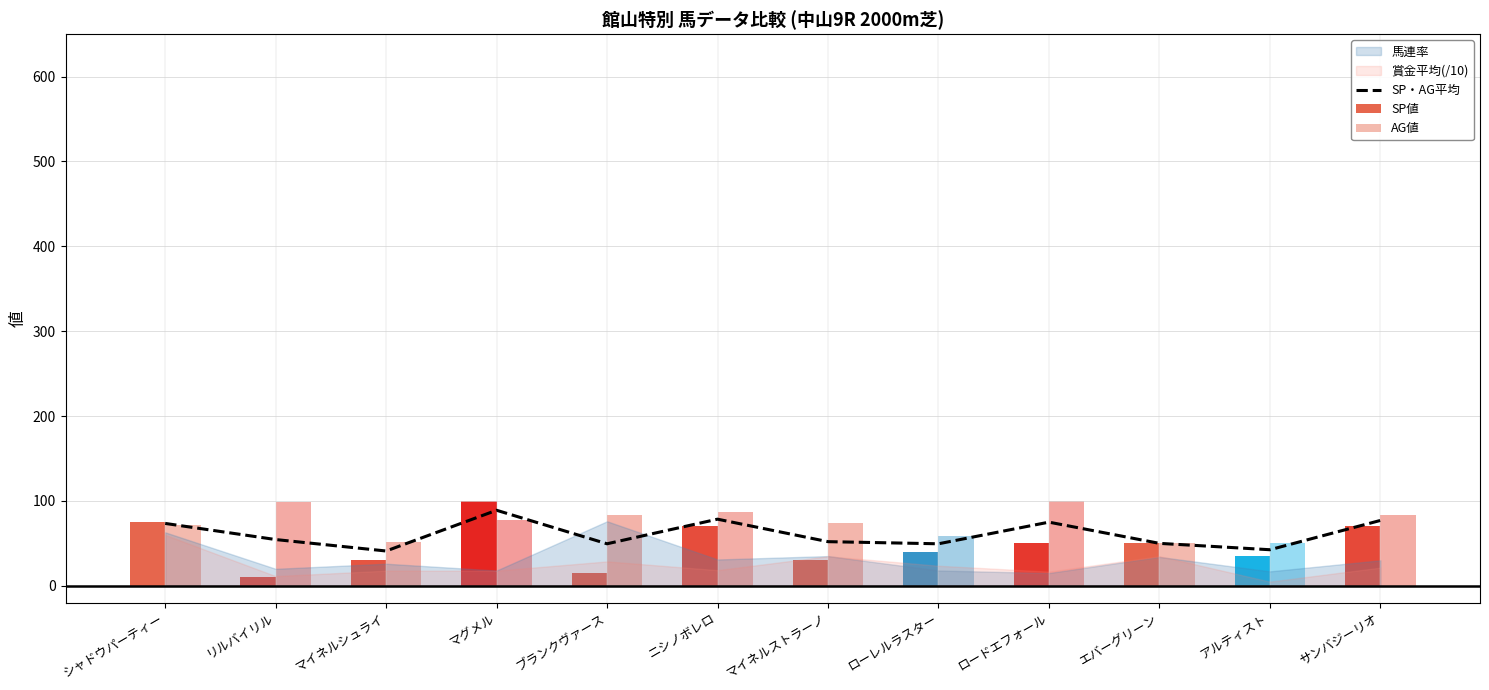

List the labels in order of value, largest first.

マグメル, ニシノボレロ, サンバジーリオ, ロードエフォール, シャドウパーティー, リルバイリル, マイネルストラーノ, エバーグリーン, ブランクヴァース, ローレルラスター, アルティスト, マイネルシュライ